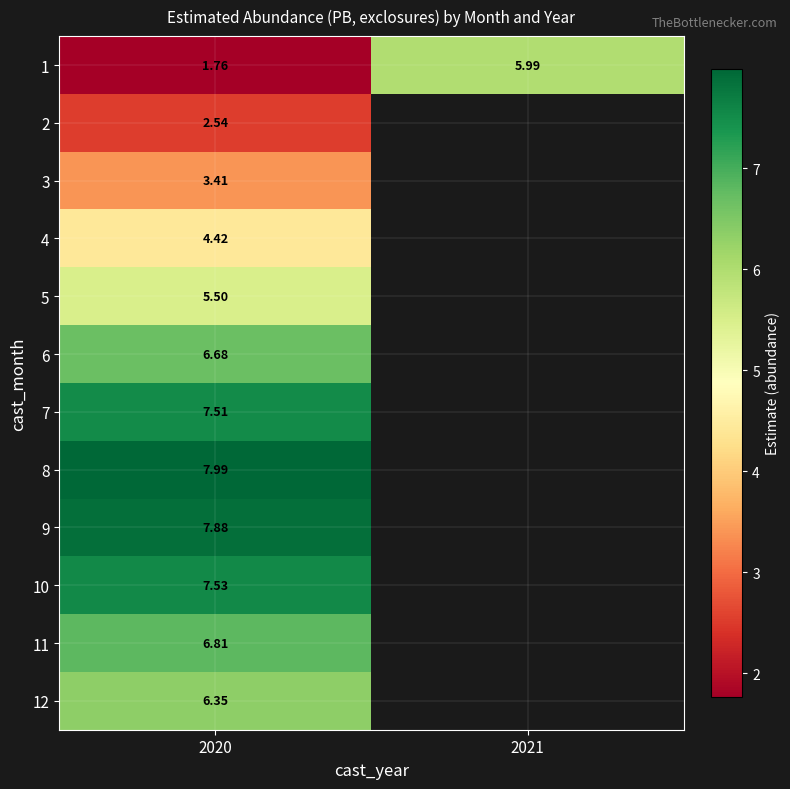

True or false: 2 has a value of 0.6 at 2020.

False